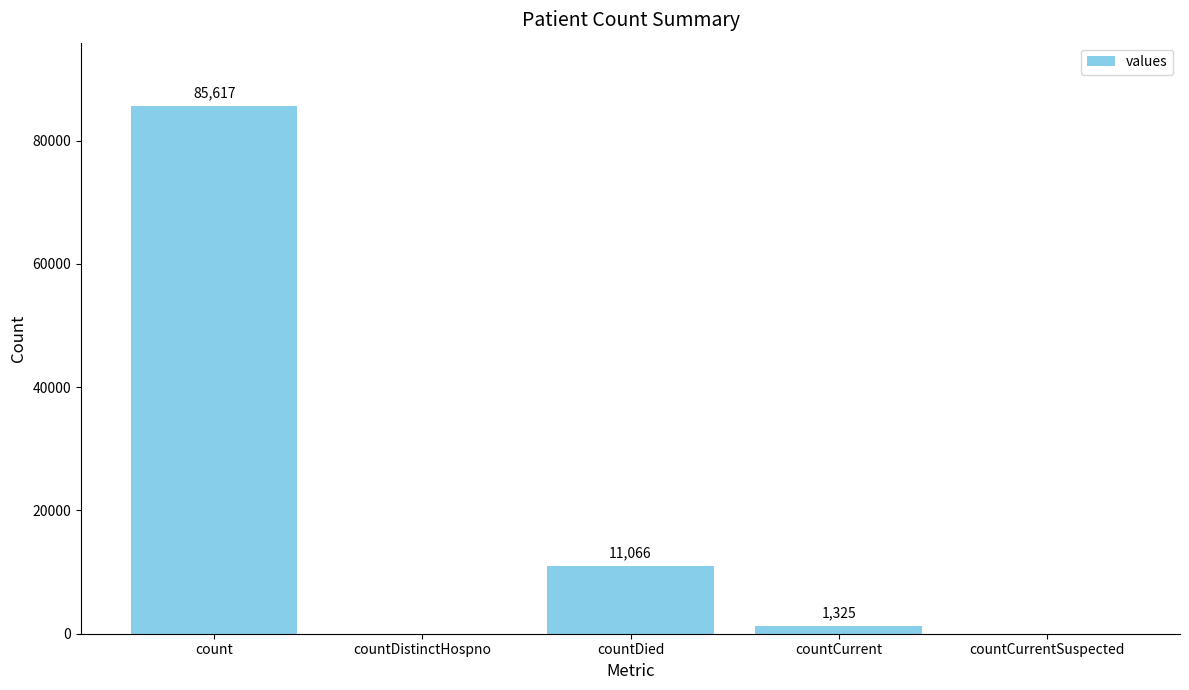

Count the number of data series in this chart.

1